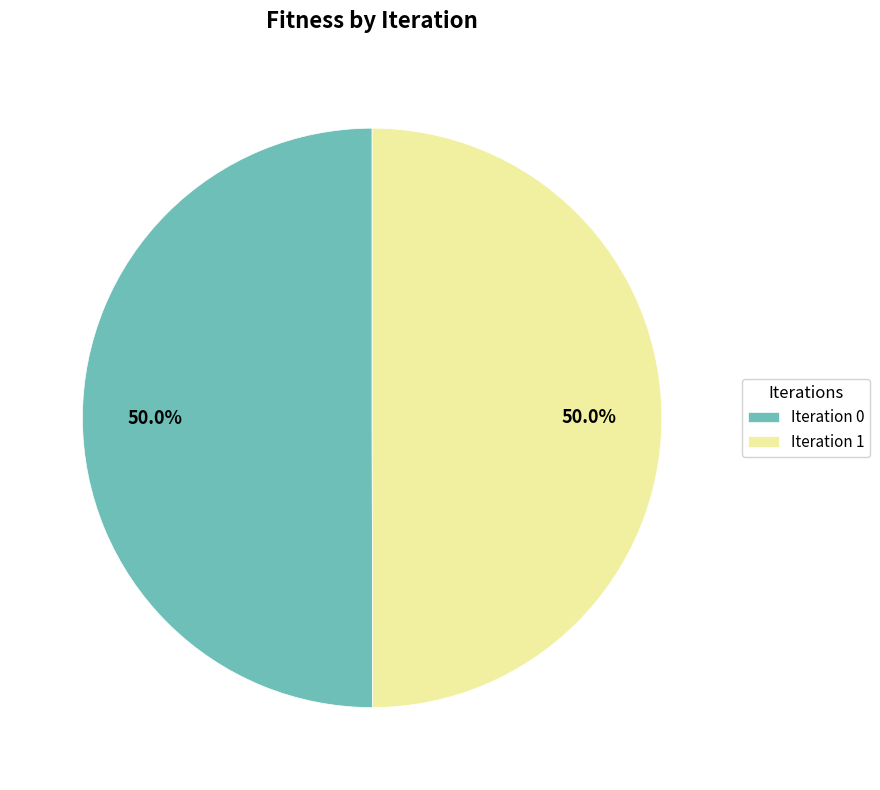

What percentage do Iteration 0 and Iteration 1 together represent?

100.0%